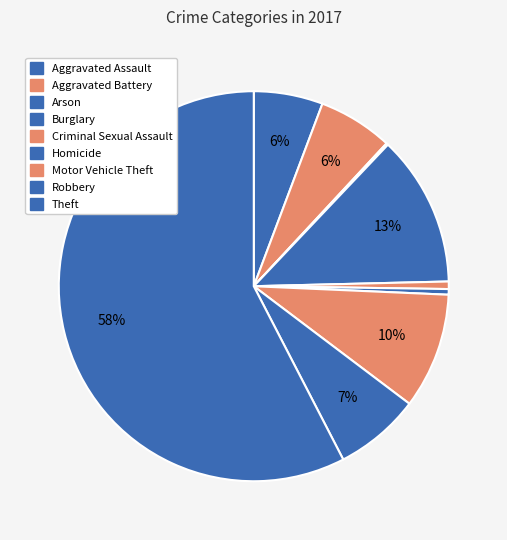

What is the ratio of the value at Theft to the value at Homicide?

124.0